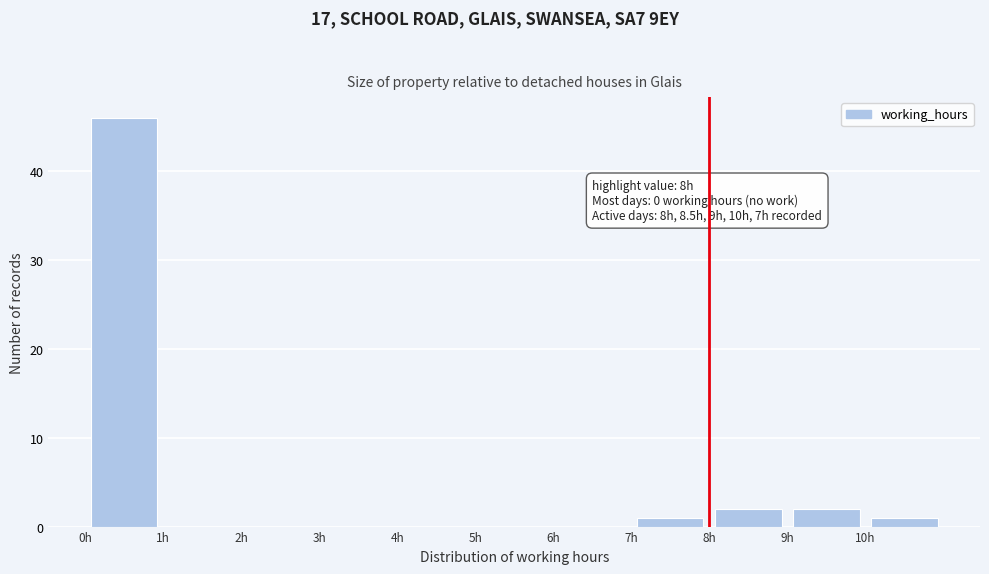

Which range on the x-axis has the tallest bar?

0 to 1